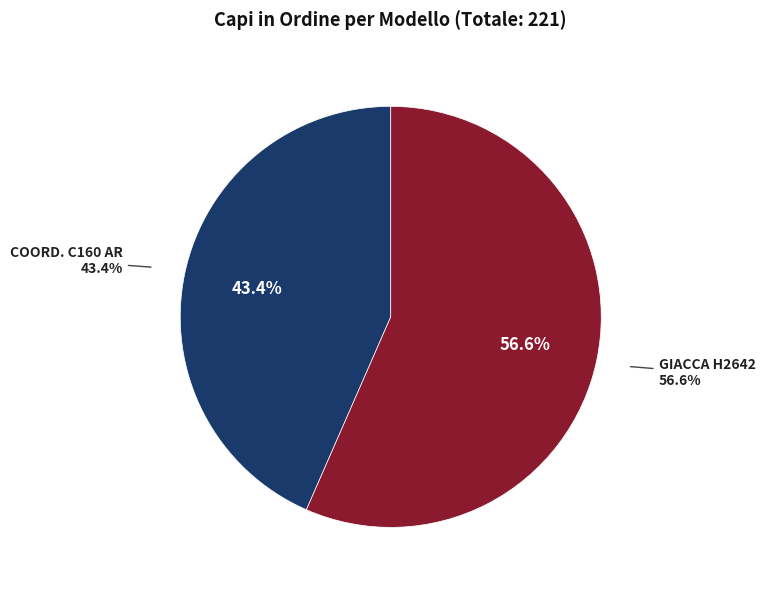

True or false: GIACCA H2642 accounts for 71% of the total.

False